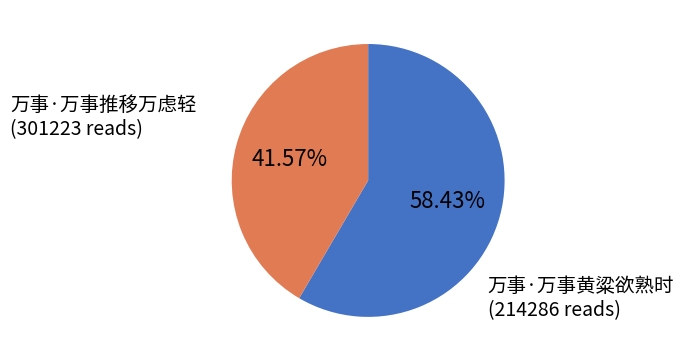

The 万事·万事推移万虑轻 slice represents 58% of the pie. True or false?

True